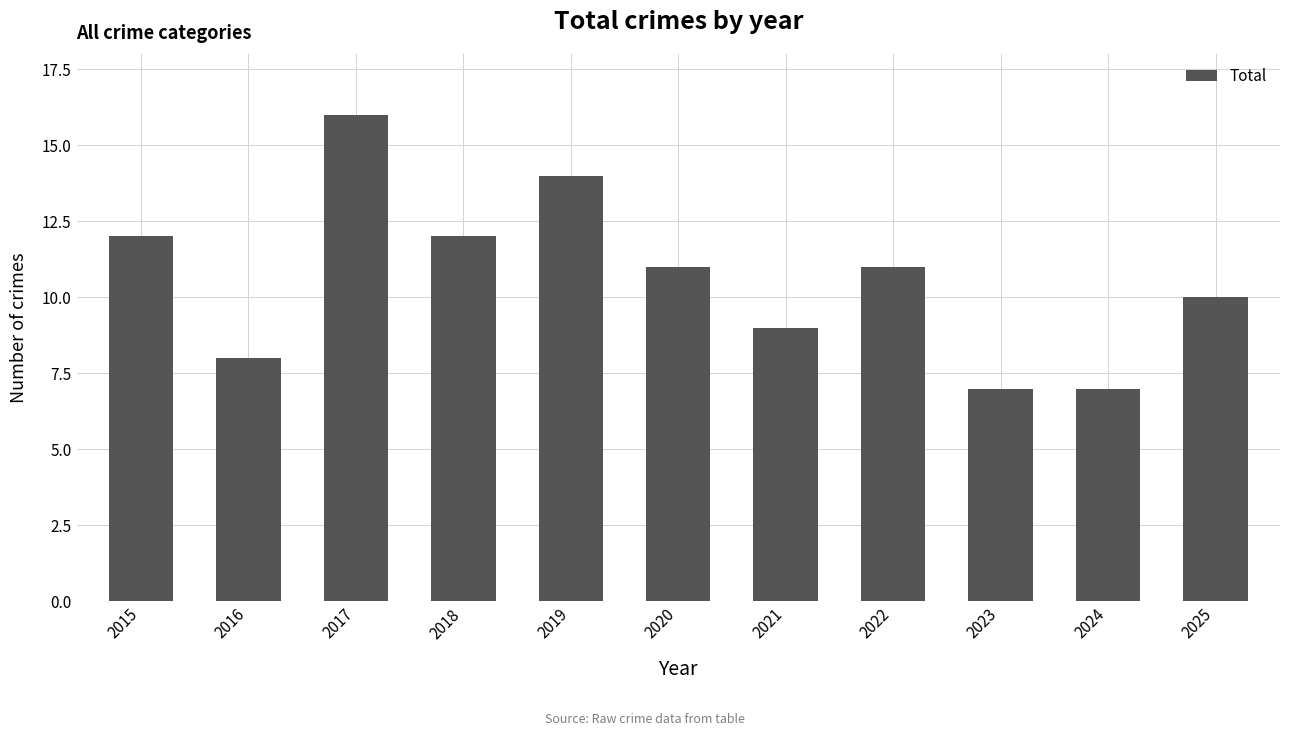

Approximately how many times larger is the value at 2018 compared to 2022?

1.1